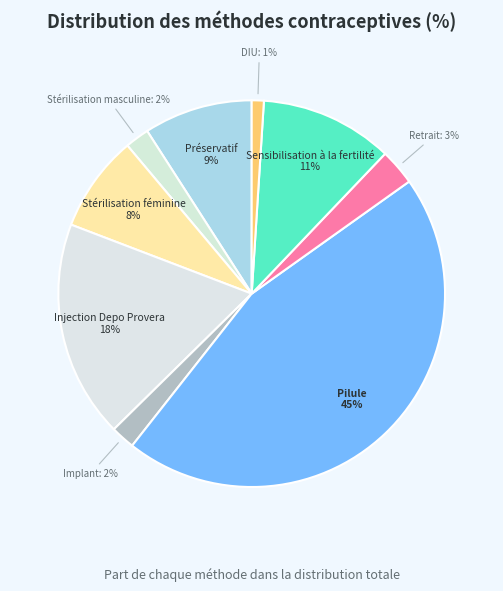

Count the number of slices in the pie.

9